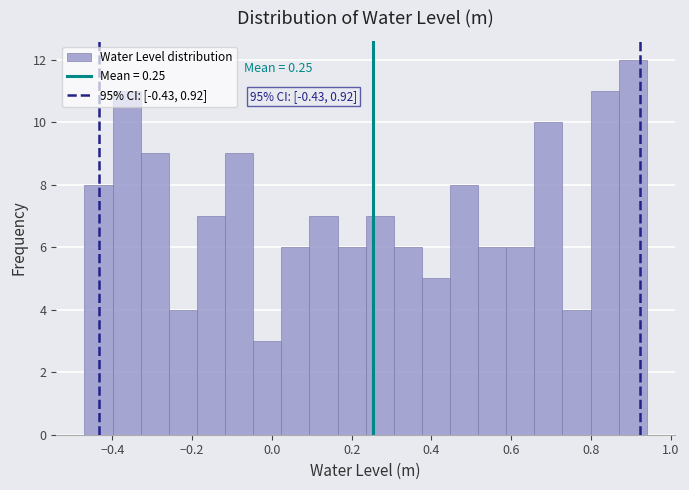

Read against the x-axis, roughly where is the centre of the tallest bar?

0.90